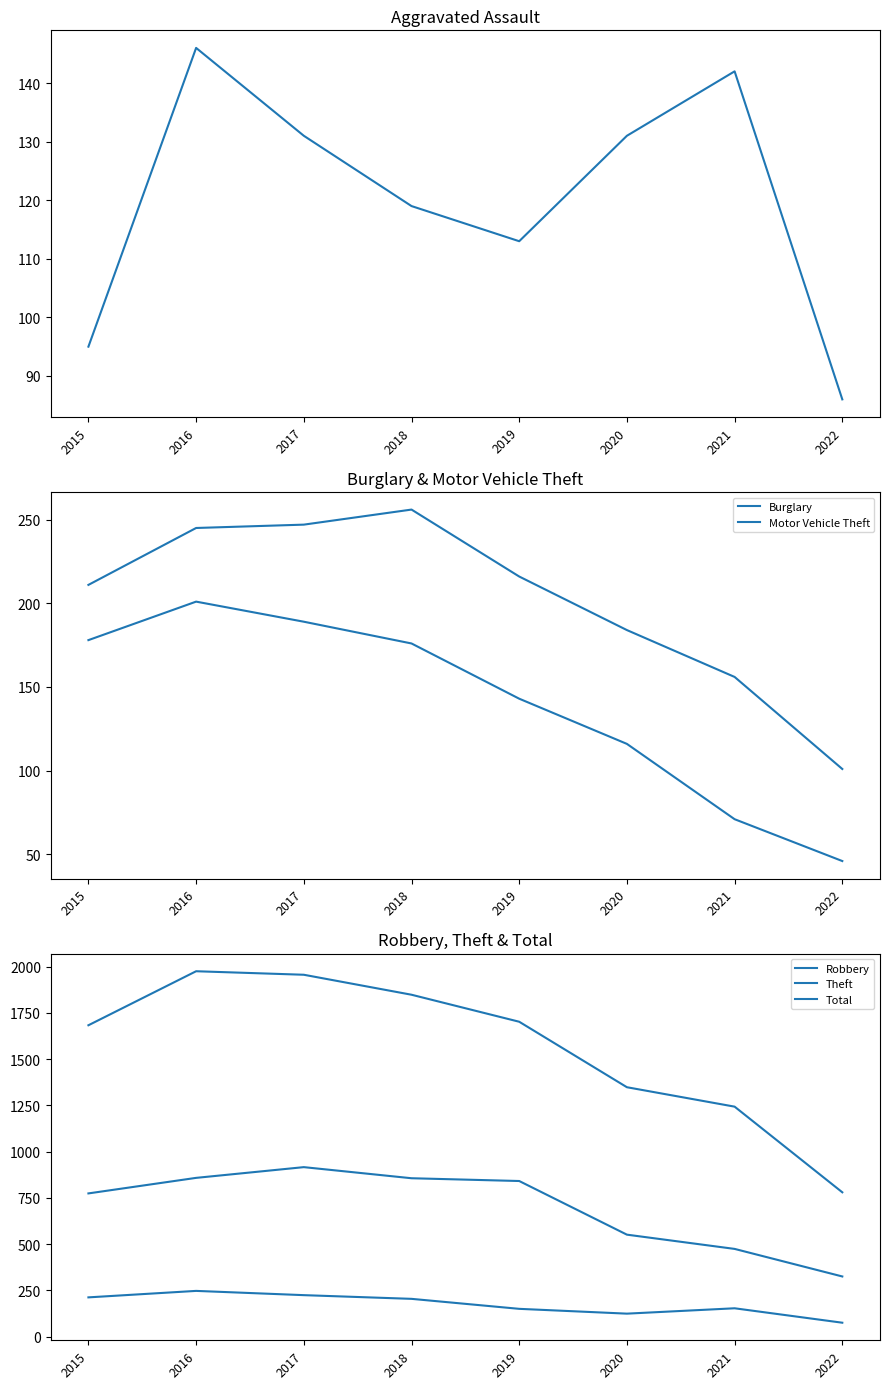

What is the difference between the Robbery values at 2021 and 2019?

3